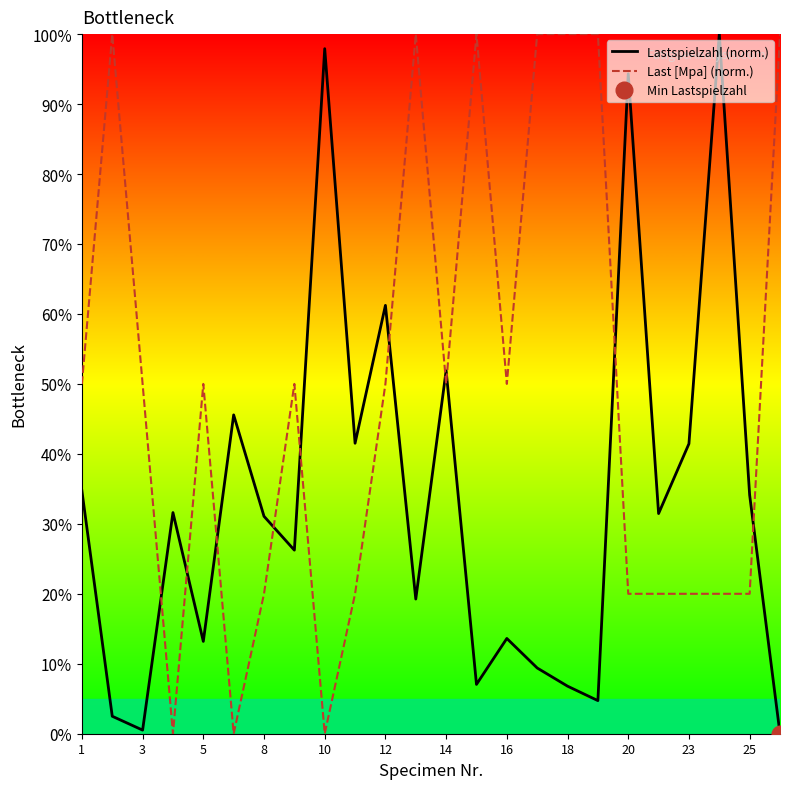

What is the average value of the Last [Mpa] (norm.) series?

49.6